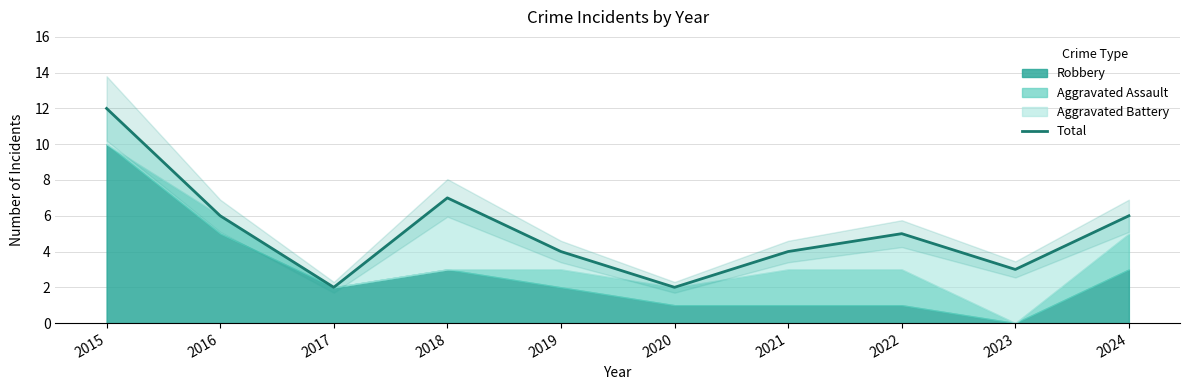

Which label corresponds to the largest value in the chart?

2015